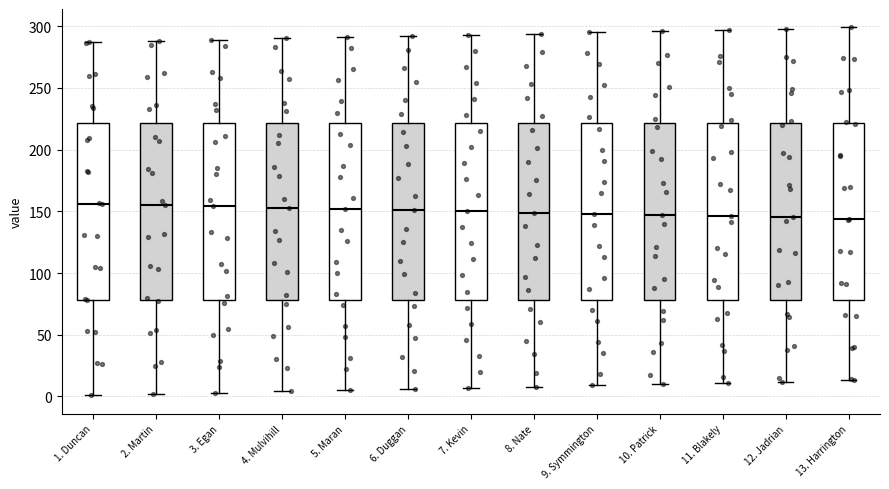

Reading left to right, read every box against the y-axis: the position of its median line, the range the box covers, and the ends of its whiskers. The values are not printed on the chart, so give them approximately, as read against the axis.

1. Duncan: median 155, box 80 to 220, whiskers 0 to 285
2. Martin: median 155, box 80 to 220, whiskers 0 to 290
3. Egan: median 155, box 80 to 220, whiskers 5 to 290
4. Mulvihill: median 155, box 80 to 220, whiskers 5 to 290
5. Maran: median 150, box 80 to 220, whiskers 5 to 290
6. Duggan: median 150, box 80 to 220, whiskers 5 to 290
7. Kevin: median 150, box 80 to 220, whiskers 5 to 295
8. Nate: median 150, box 80 to 220, whiskers 10 to 295
9. Symmington: median 150, box 80 to 220, whiskers 10 to 295
10. Patrick: median 145, box 80 to 220, whiskers 10 to 295
11. Blakely: median 145, box 80 to 220, whiskers 10 to 295
12. Jadrian: median 145, box 80 to 220, whiskers 10 to 300
13. Harrington: median 145, box 80 to 220, whiskers 15 to 300